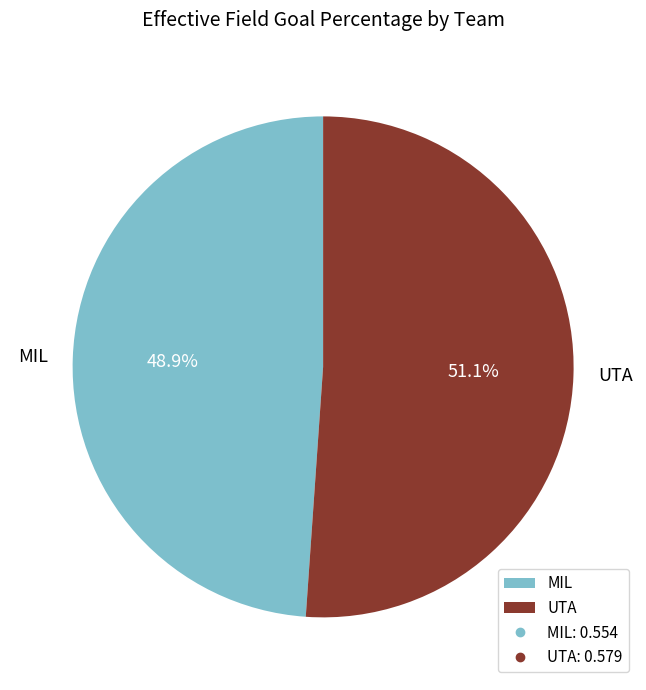

To the nearest percent, what is the combined percentage of MIL and UTA?

100%